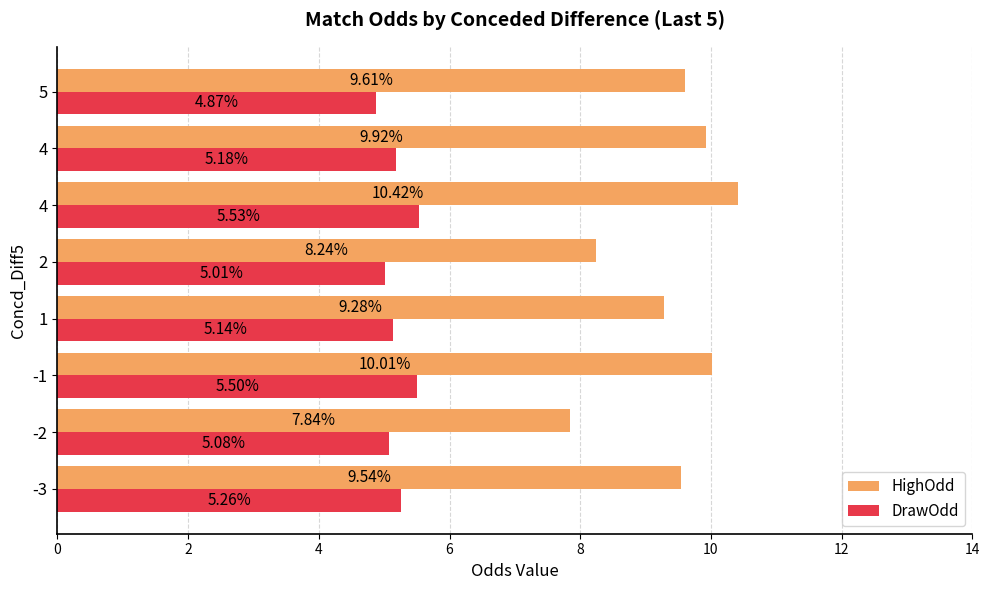

At how many categories does at least one series exceed 5?

8